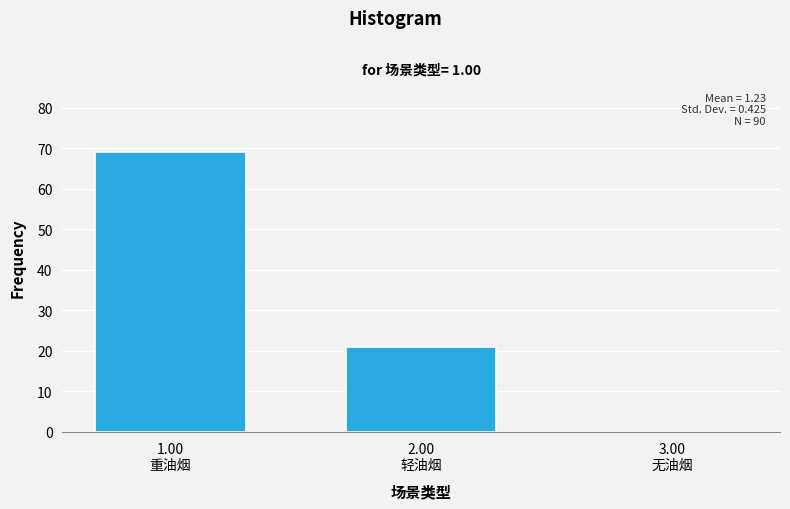

What is the sum of all values?

90